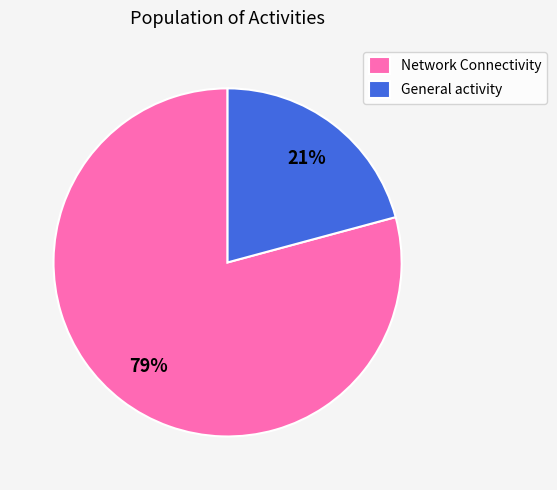

To the nearest percent, what is the difference between the largest and smallest slice percentages?

58%